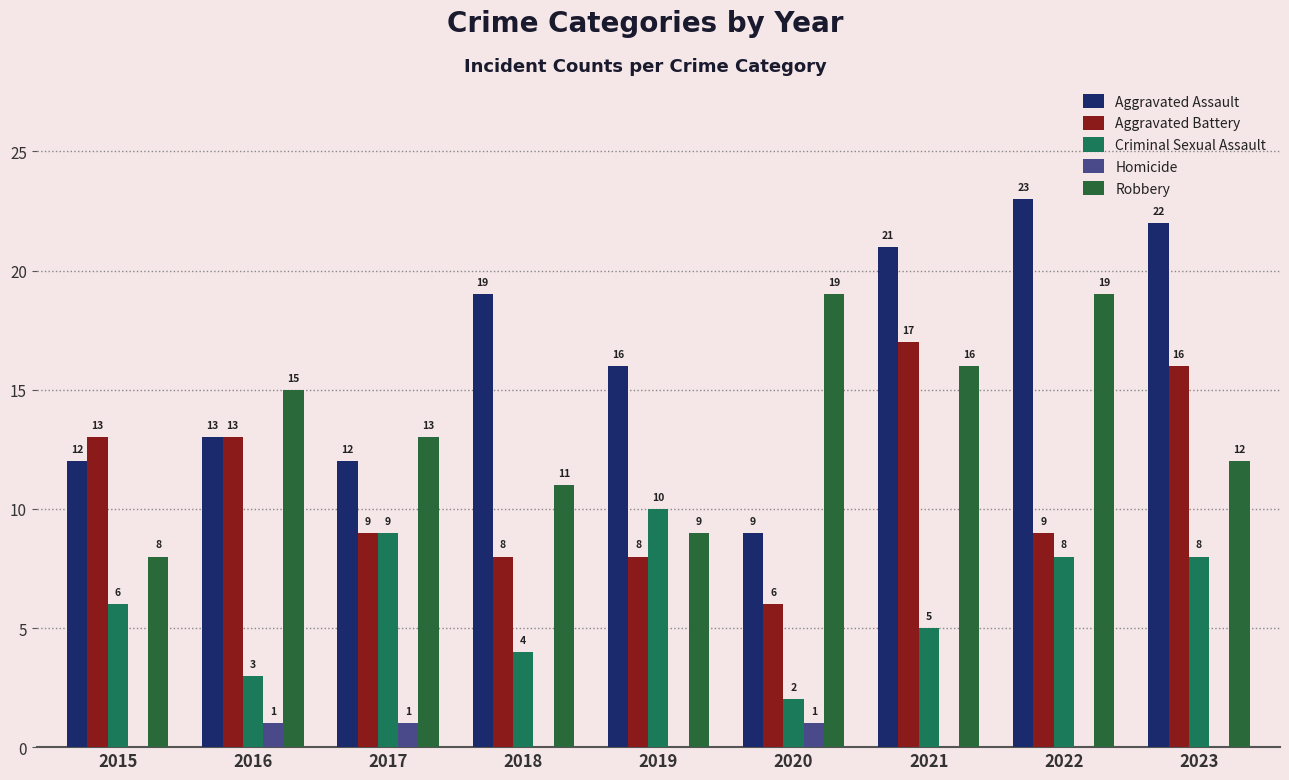

Reading left to right, what are all the values shown in this chart?

Aggravated Assault: 12	13	12	19	16	9	21	23	22
Aggravated Battery: 13	13	9	8	8	6	17	9	16
Criminal Sexual Assault: 6	3	9	4	10	2	5	8	8
Homicide: 0	1	1	0	0	1	0	0	0
Robbery: 8	15	13	11	9	19	16	19	12